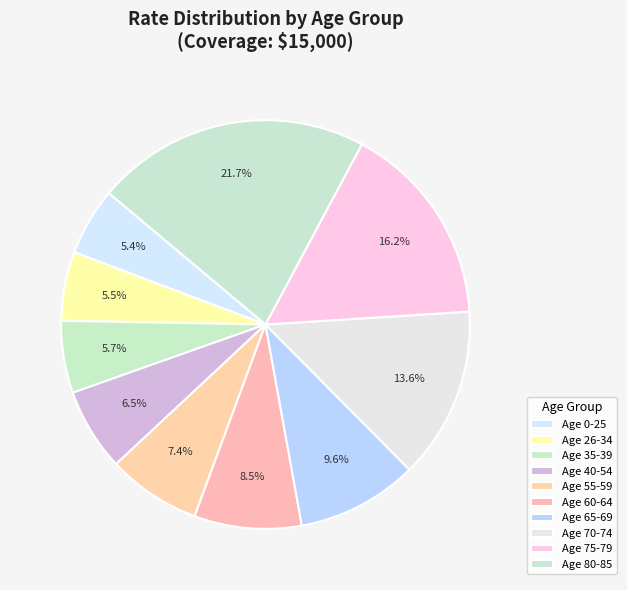

How many segments does this pie chart have?

10